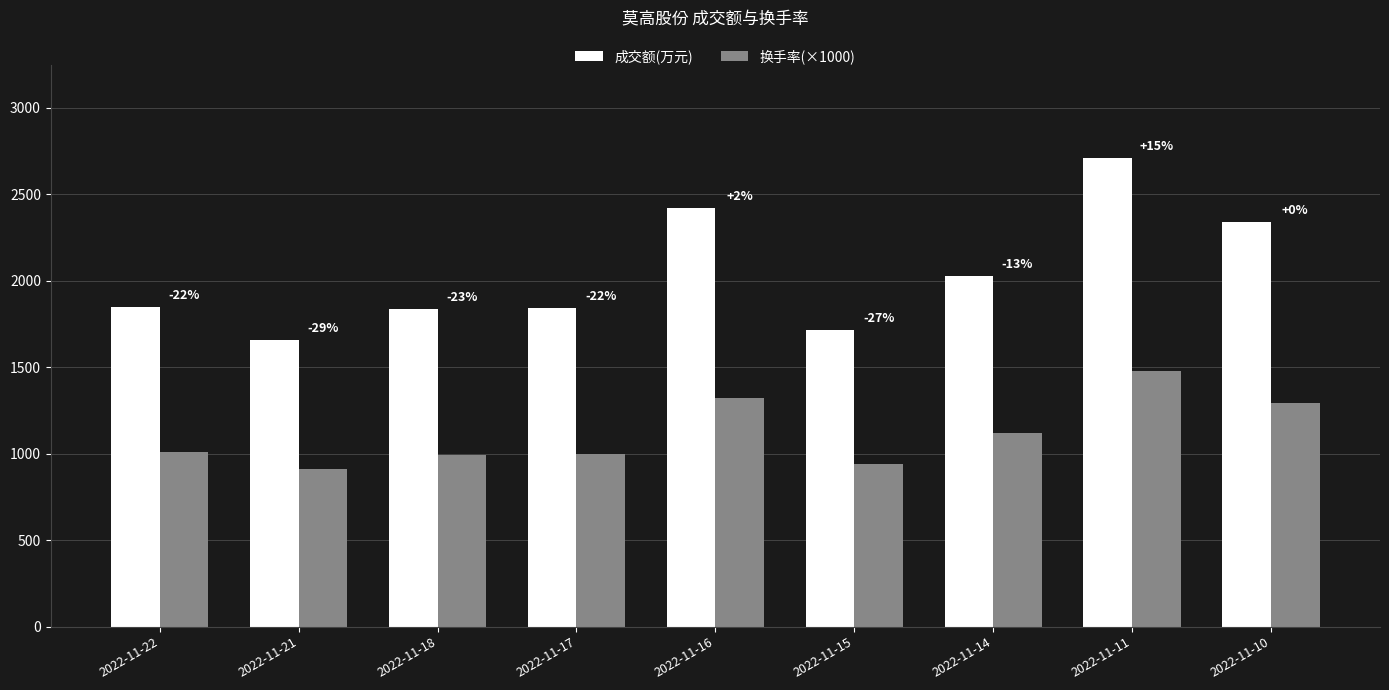

The 成交额(万元) series shows 2707 at 2022-11-11. True or false?

True